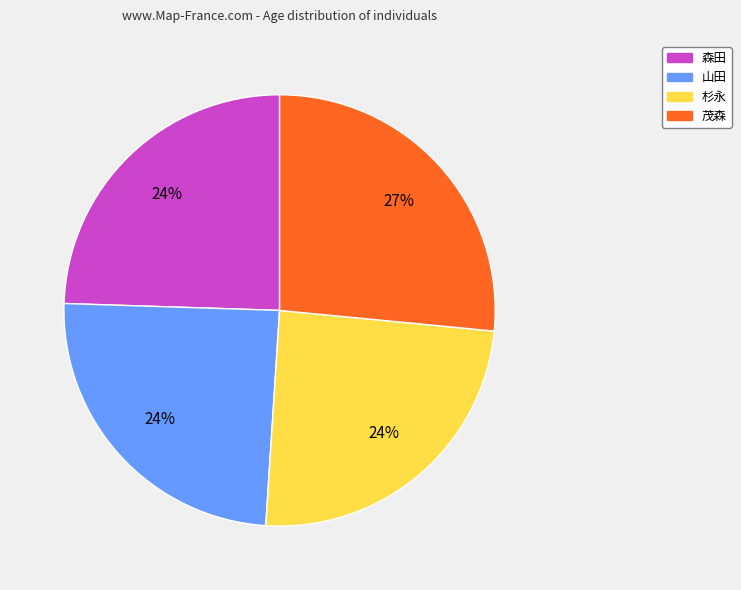

The 茂森 slice represents 34% of the pie. True or false?

False